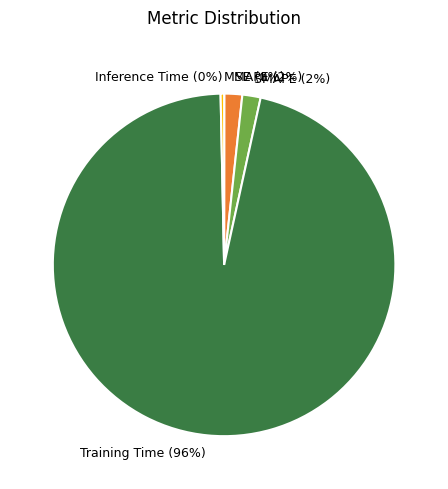

Which slice represents more than half of the pie?

Training Time